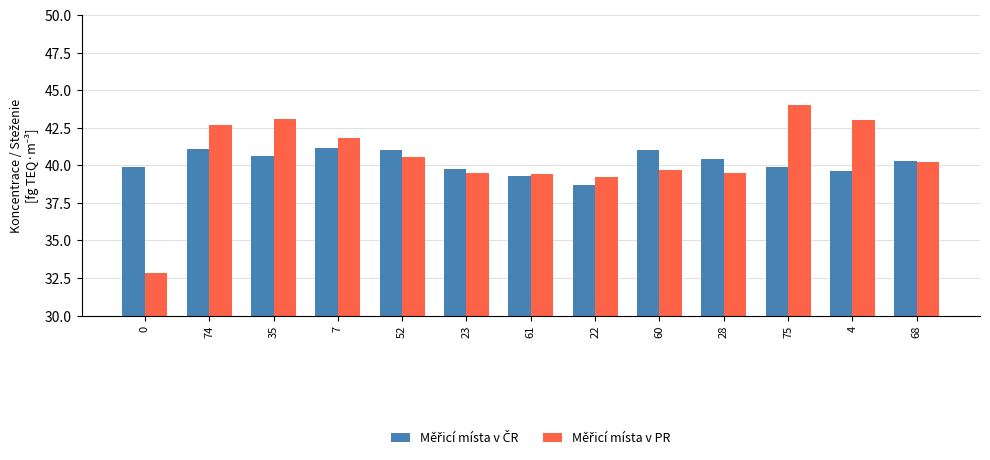

What is the total value across all series at 68?

80.5